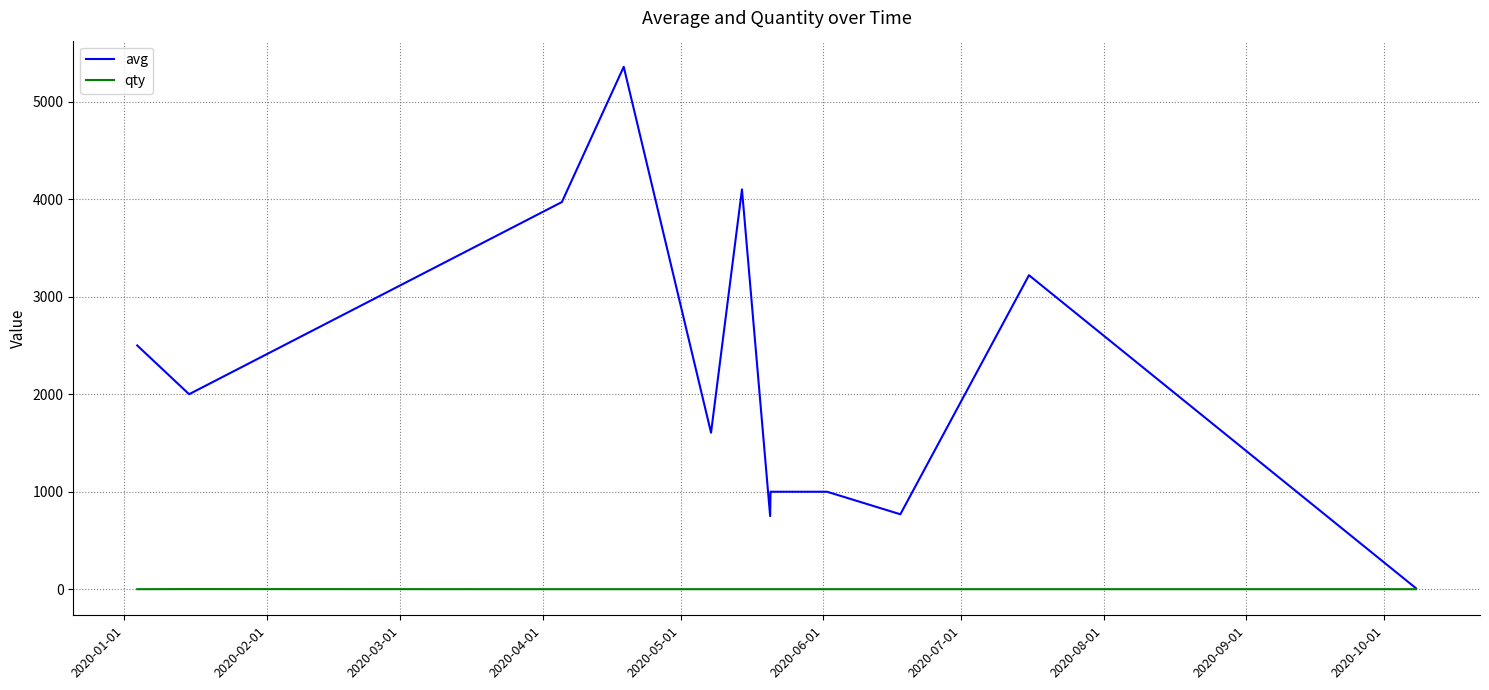

Which series has the largest range (max minus min)?

avg